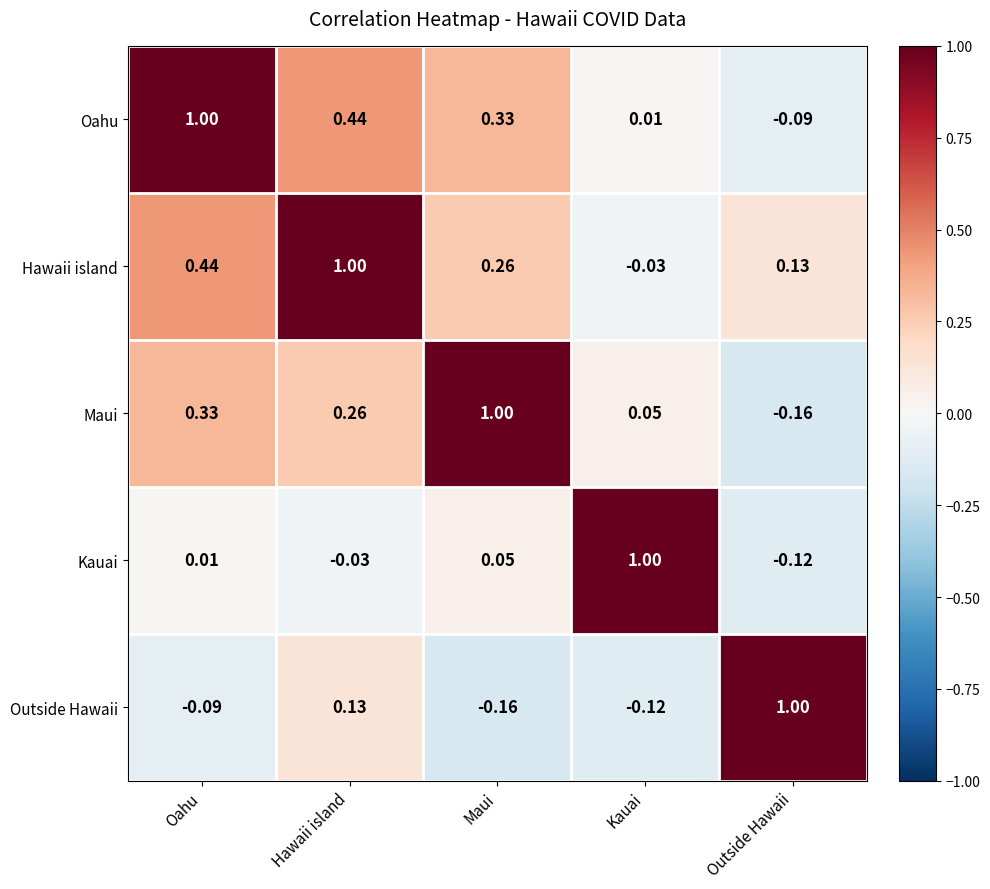

At which label does Kauai first exceed 0?

Oahu